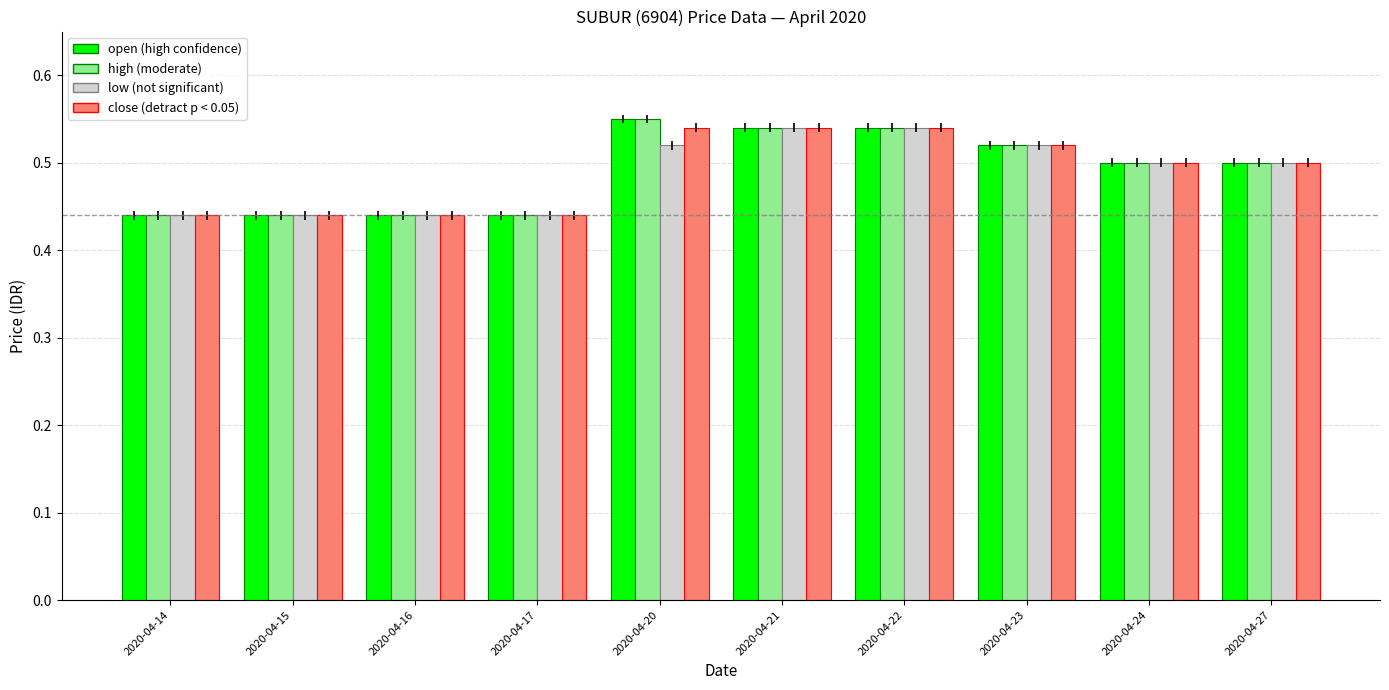

What is the total value across all series at 2020-04-17?

1.8